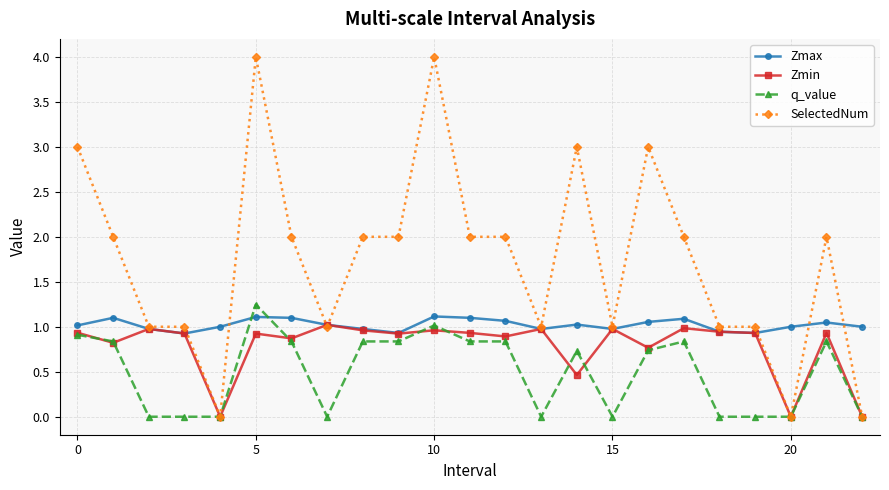

Which series has the widest spread of values?

SelectedNum